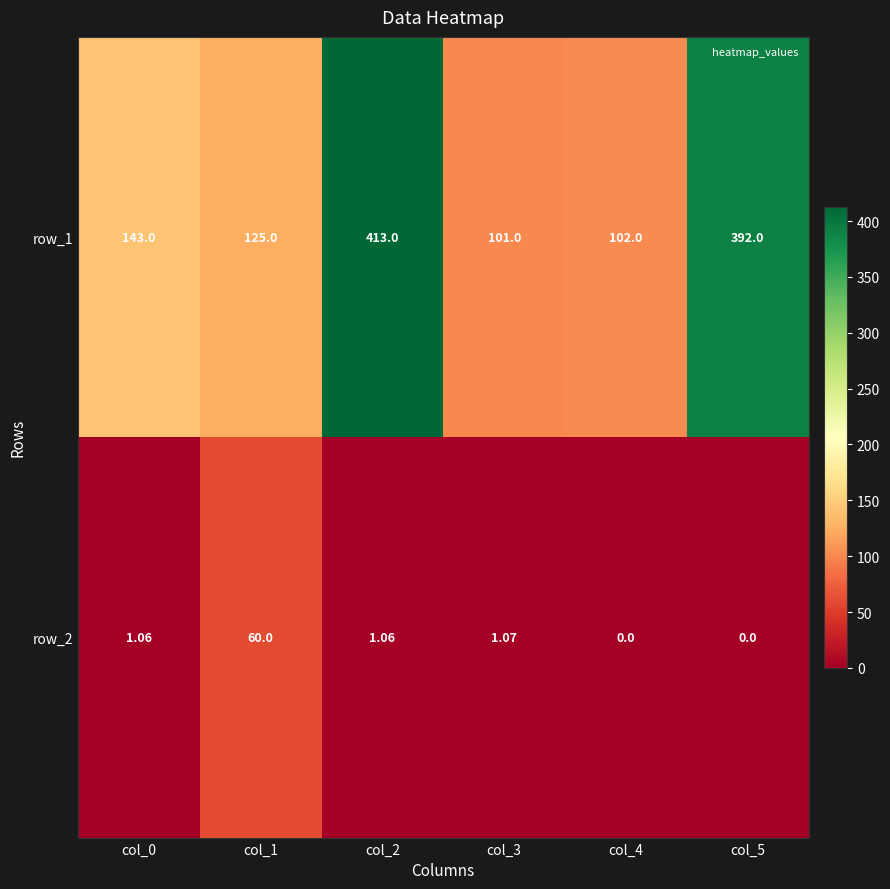

At how many categories does at least one series exceed 29?

6